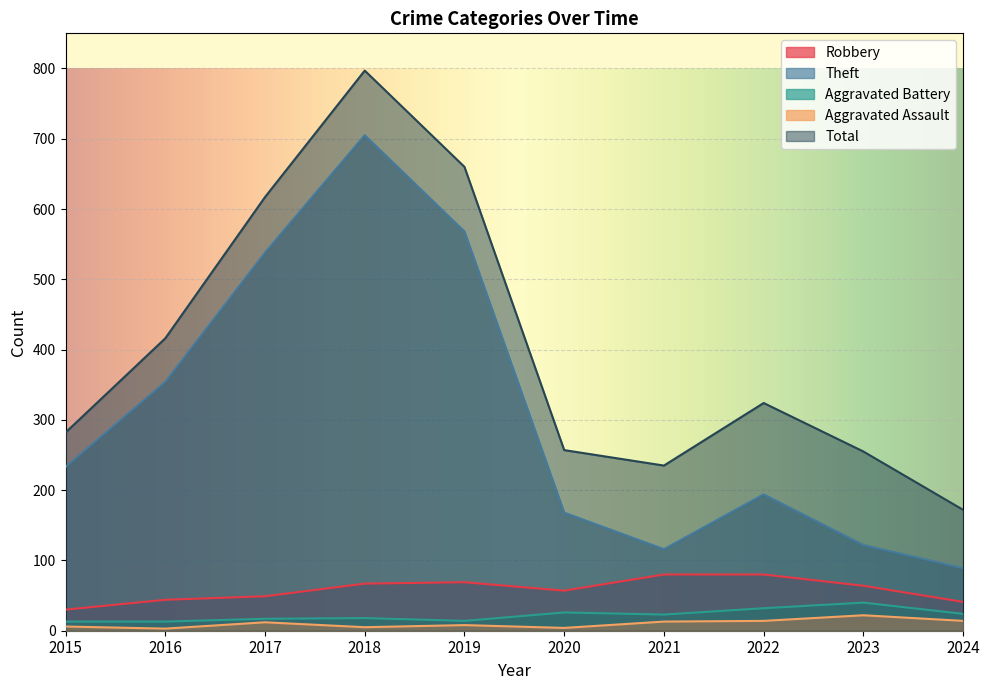

Is it true that Aggravated Battery equals 9 at 2018?

False